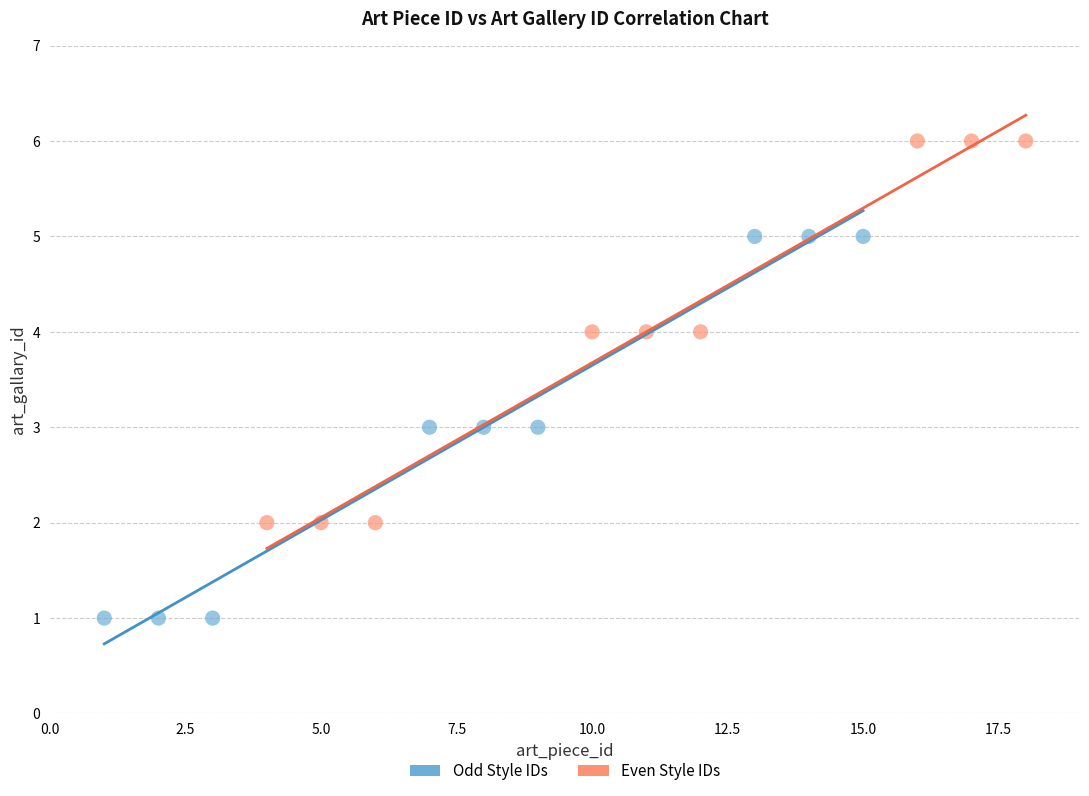

Which series reaches the maximum Y coordinate?

Even Style IDs